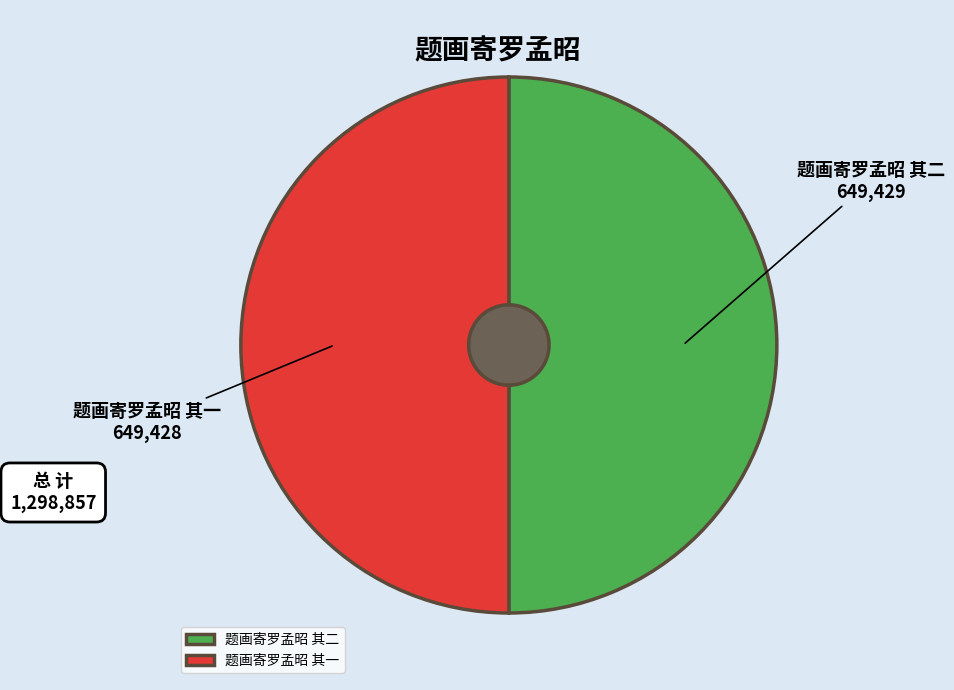

Does 题画寄罗孟昭 其一 represent more than half of the total?

No